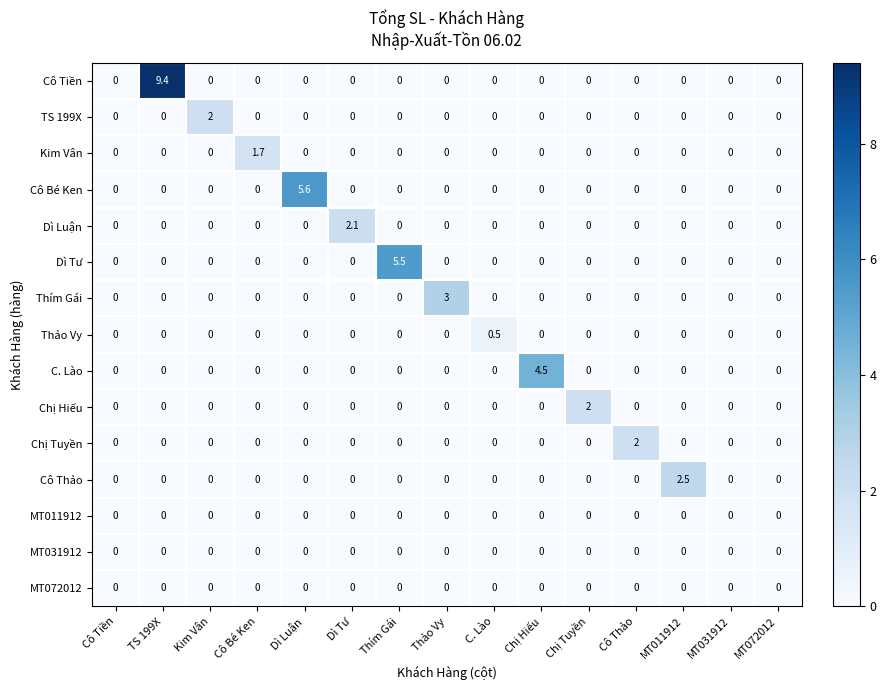

What is the difference between the maximum and minimum values in the Cô Bé Ken series?

5.6